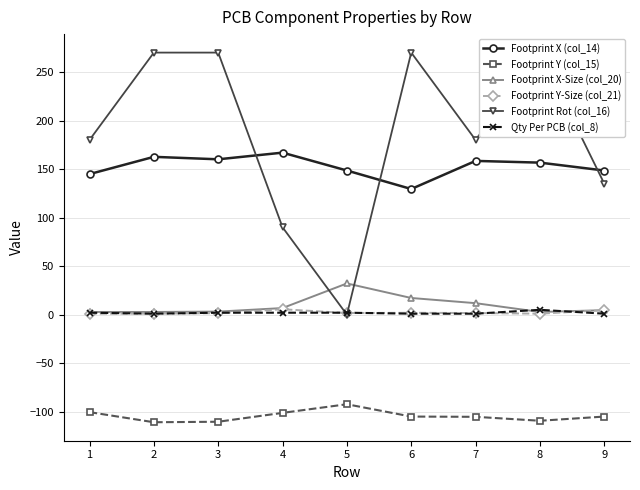

True or false: Footprint X-Size (col_20) and Footprint Y-Size (col_21) cross at least once.

False